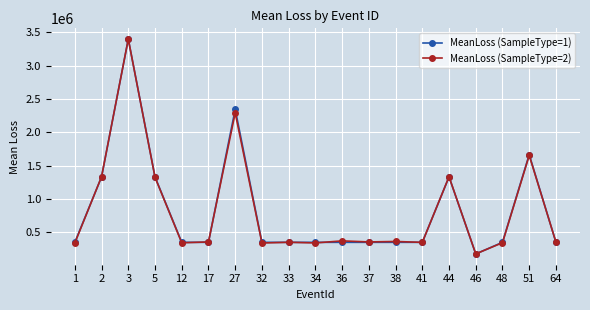

Where does the MeanLoss (SampleType=2) series first go above 355578?

2